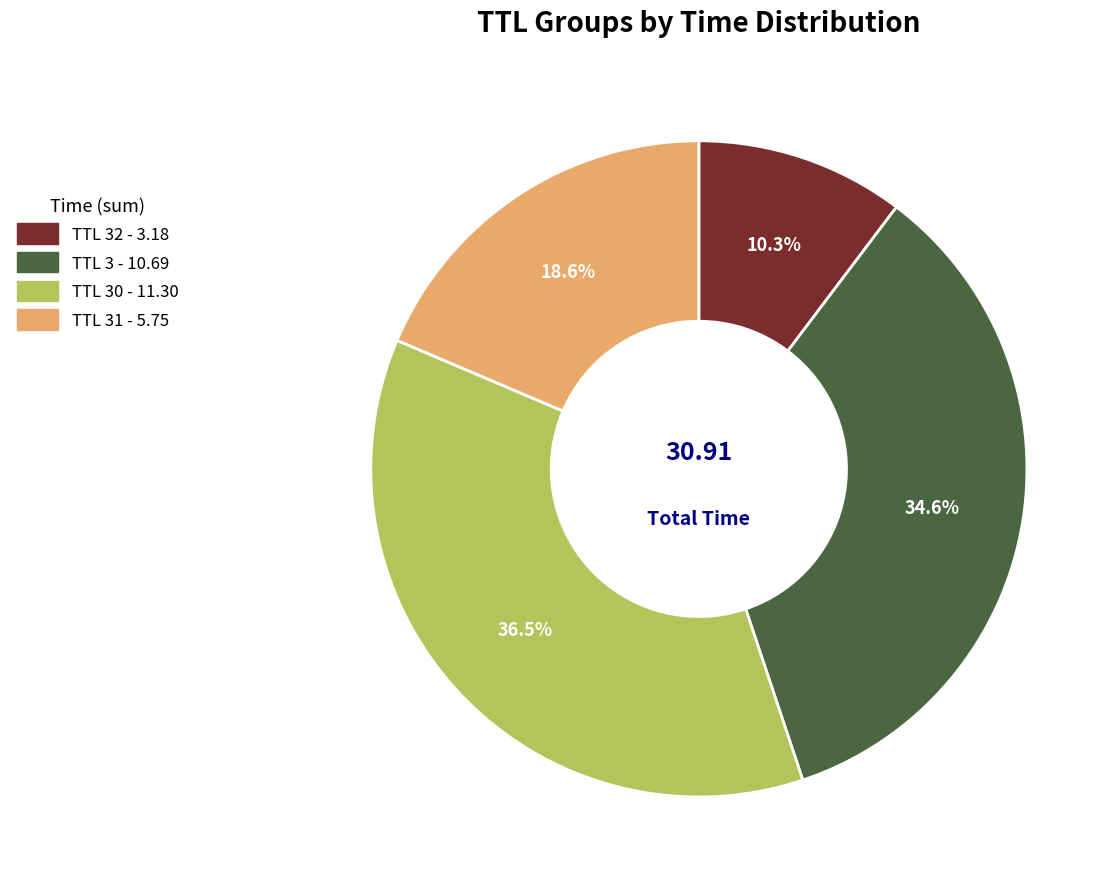

Does any single category account for the majority?

No